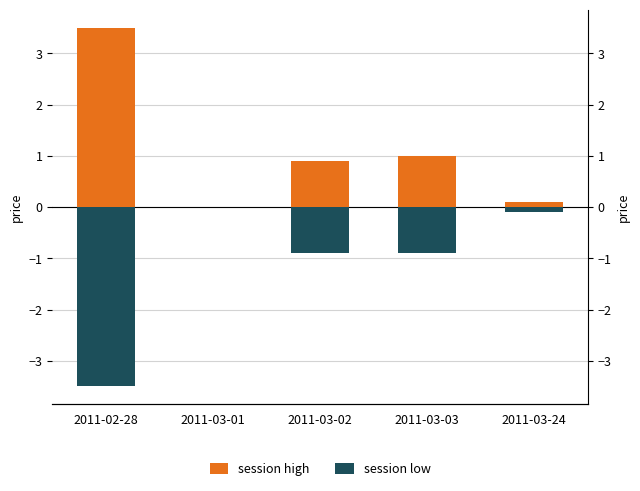

What is the sum of all session low values?

-5.4